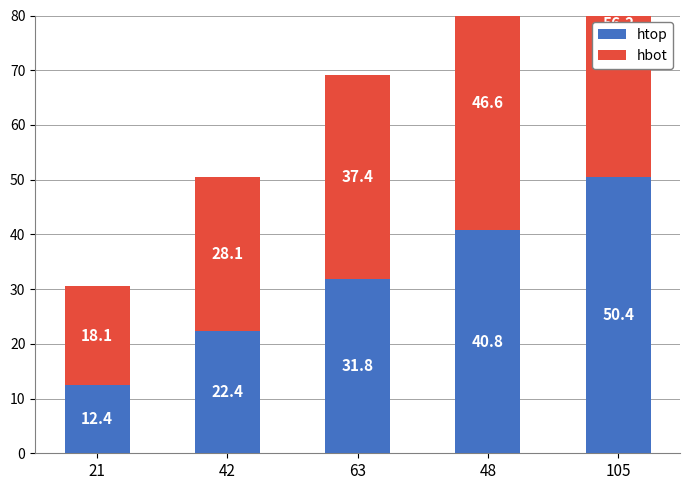

Where does the htop series first go above 31?

63